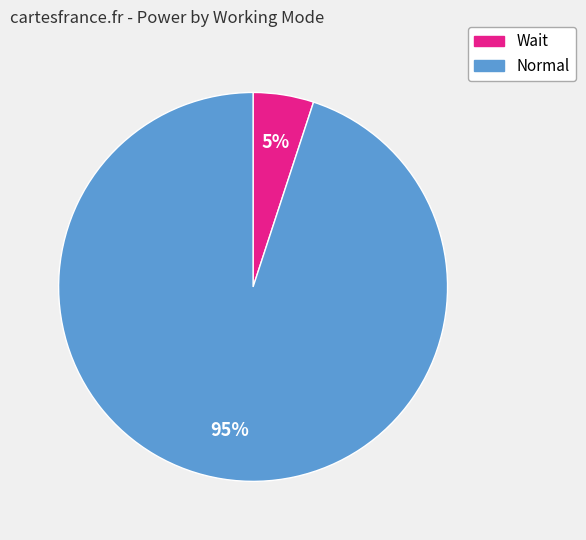

Which category has the biggest portion of the pie?

Normal